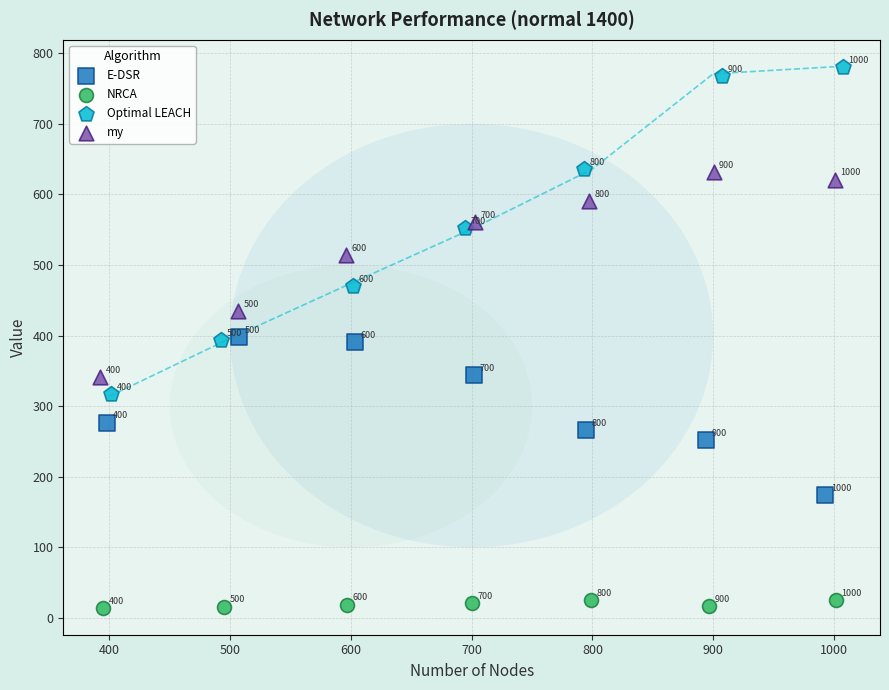

Which series contains the highest Y value?

Optimal LEACH